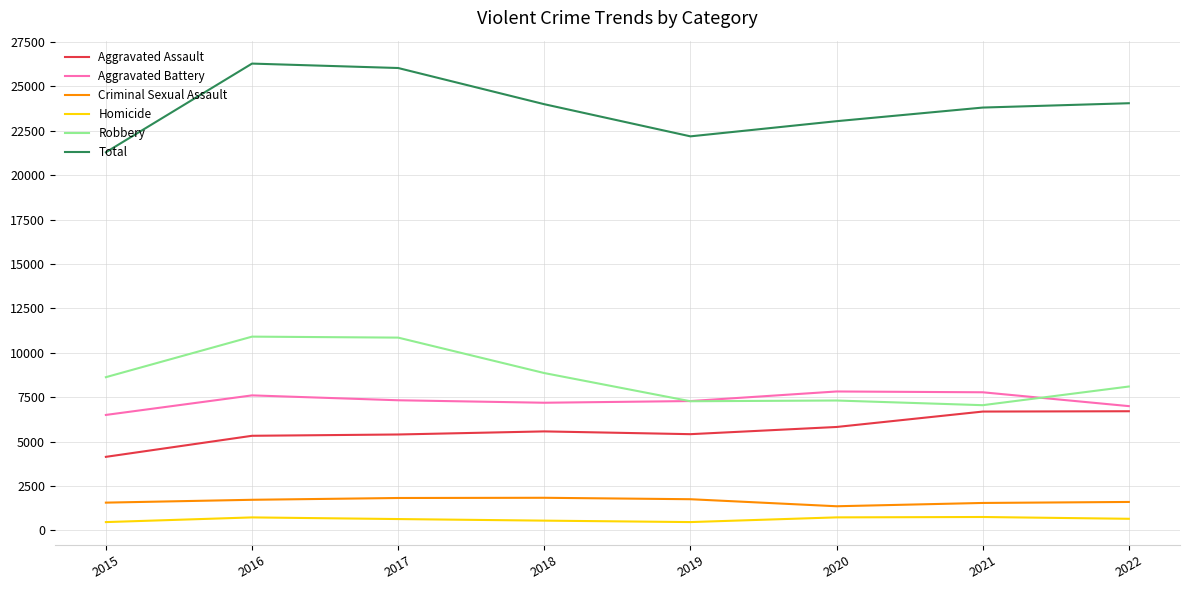

What is the total value across all series at 2020?

46080